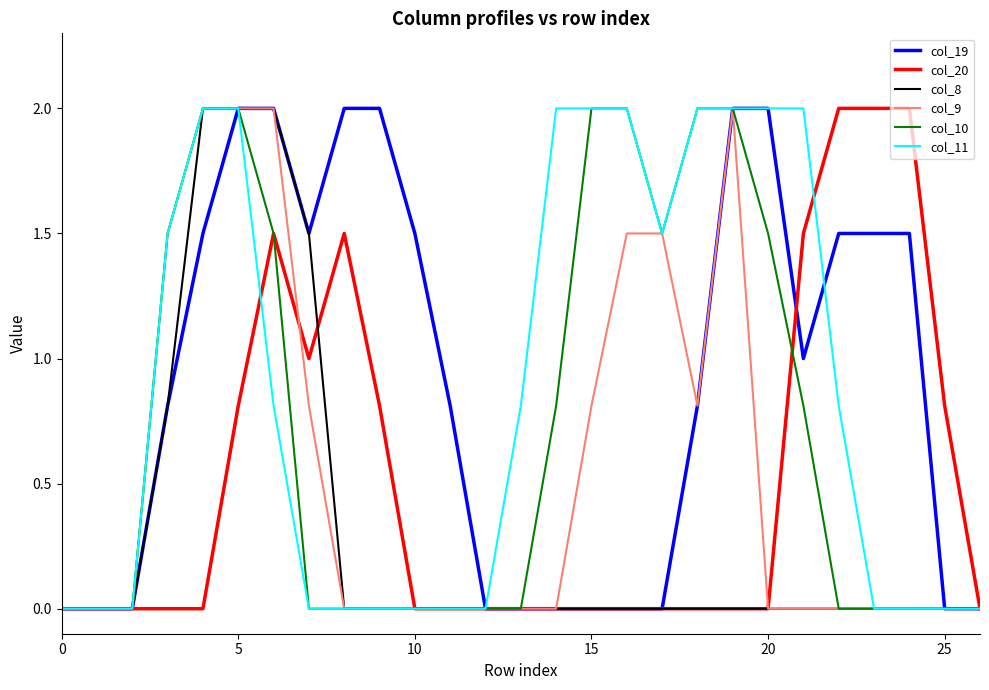

What is the maximum value shown in the chart?

2.0